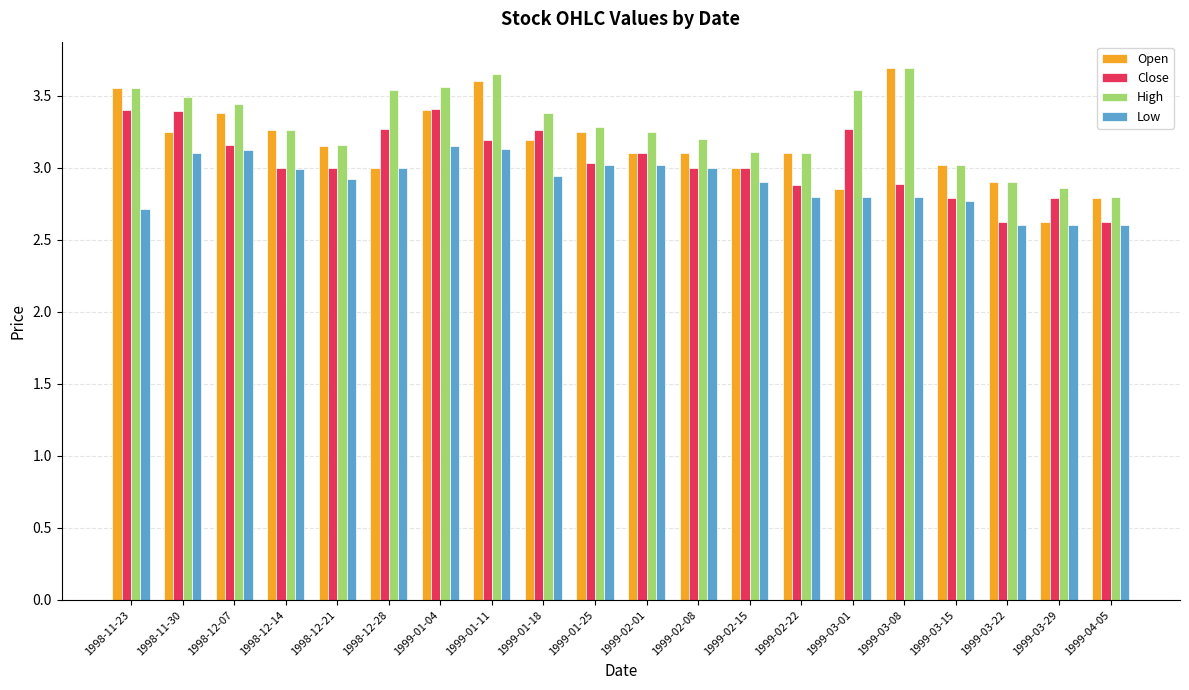

What are all the series names shown in the legend?

Open, Close, High, Low